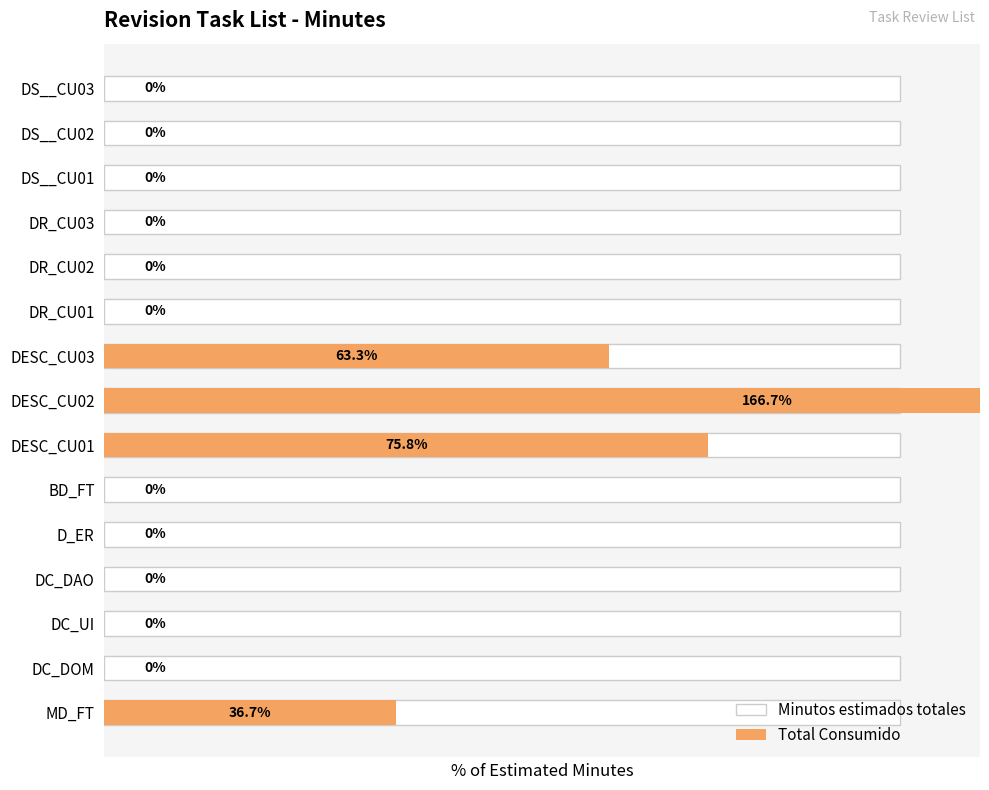

True or false: Minutos estimados totales has a value of 0.3 at 3.

False